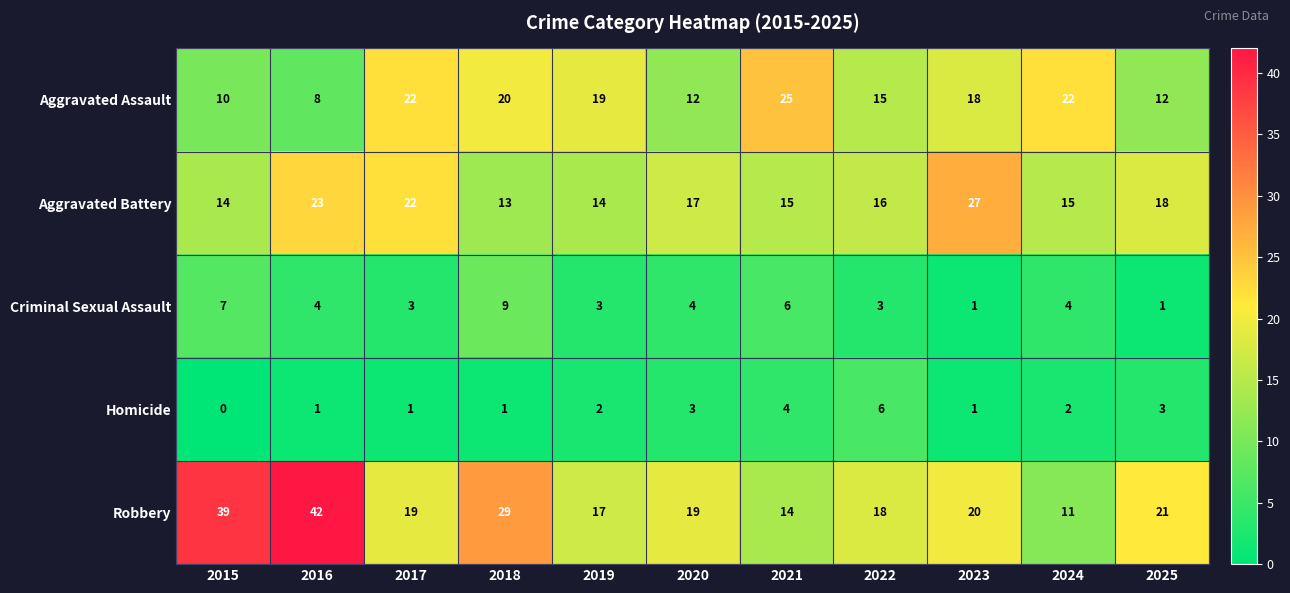

Is it true that Aggravated Assault equals 15 at 2022?

True